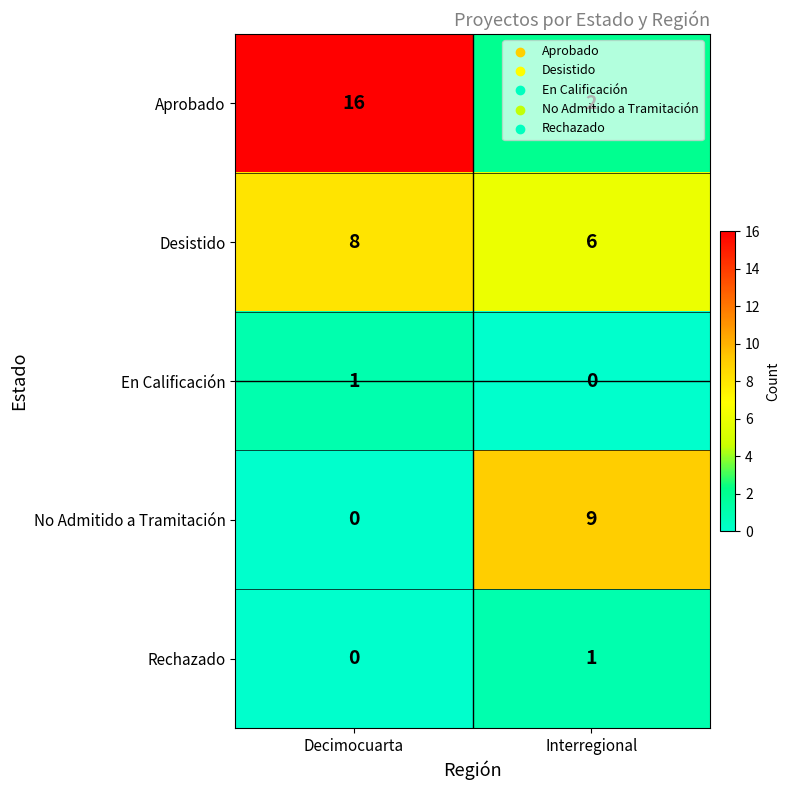

How many distinct data groups are displayed?

5